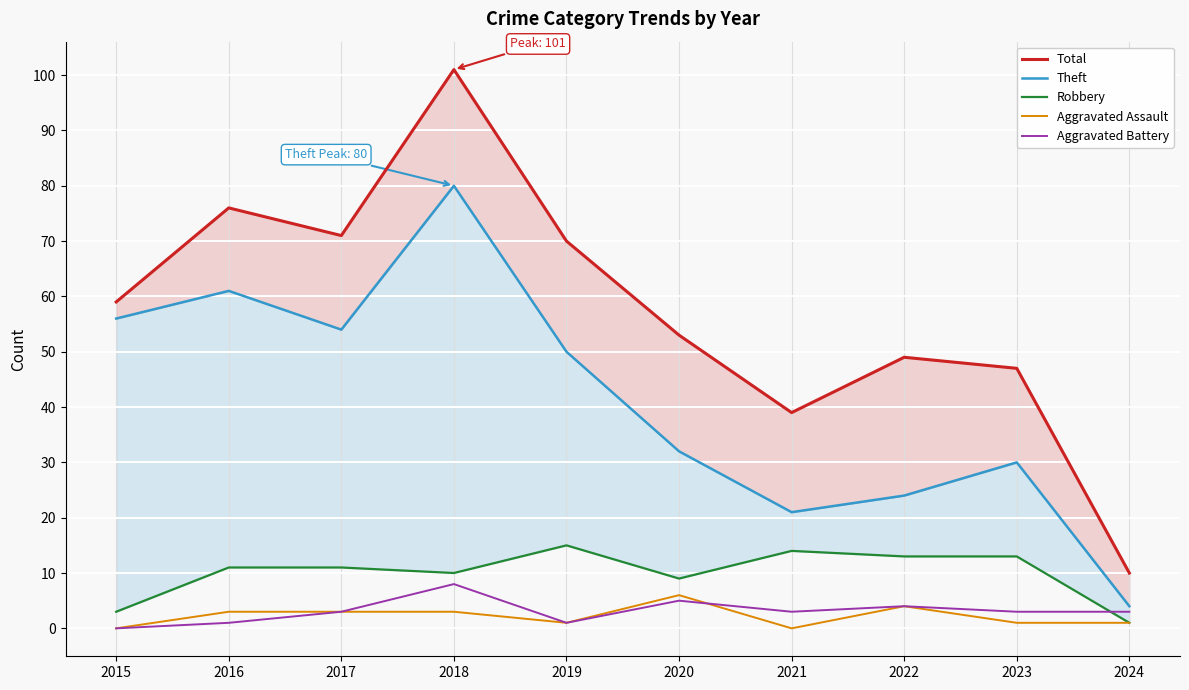

Is it true that Robbery equals 5 at 2018?

False